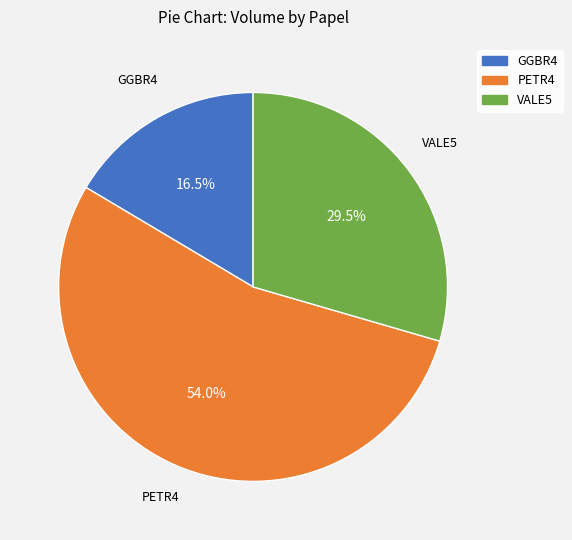

Approximately how many times larger is the value at VALE5 compared to PETR4?

0.5